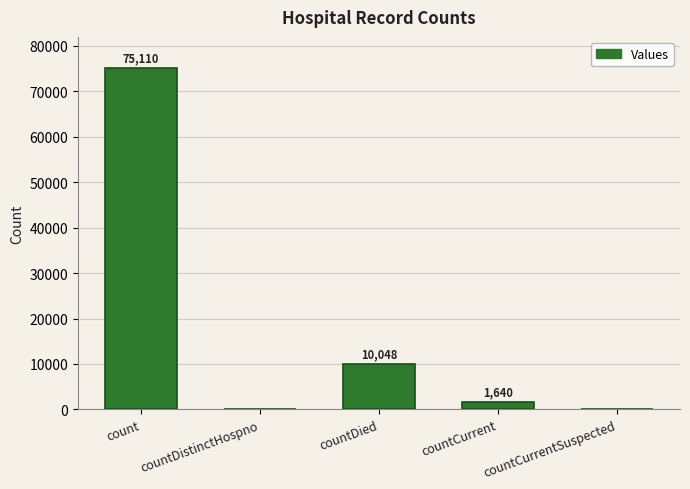

The chart shows a value of 6792 at countDied. True or false?

False